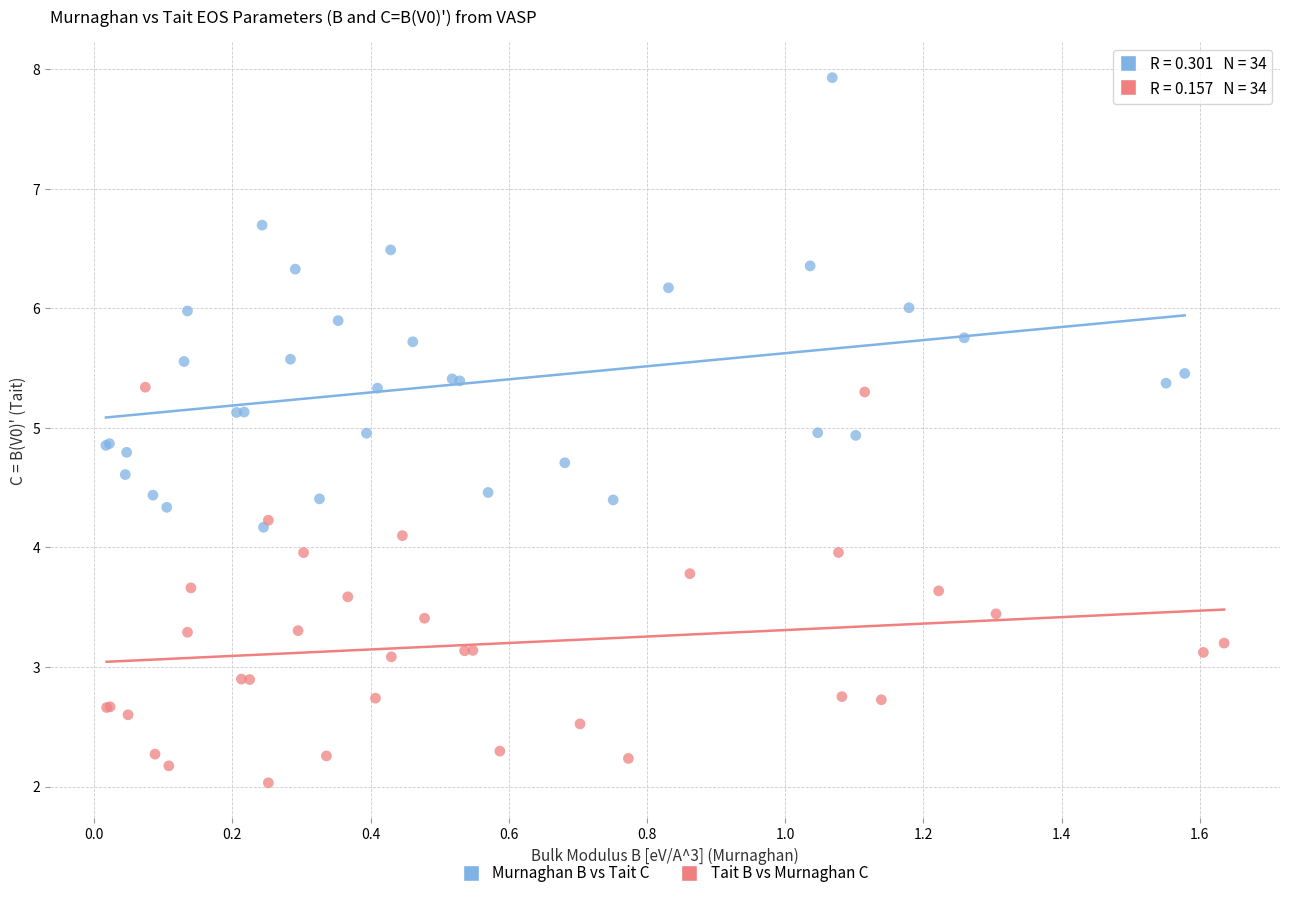

Which series has the largest Y range (max minus min)?

Murnaghan B vs Tait C